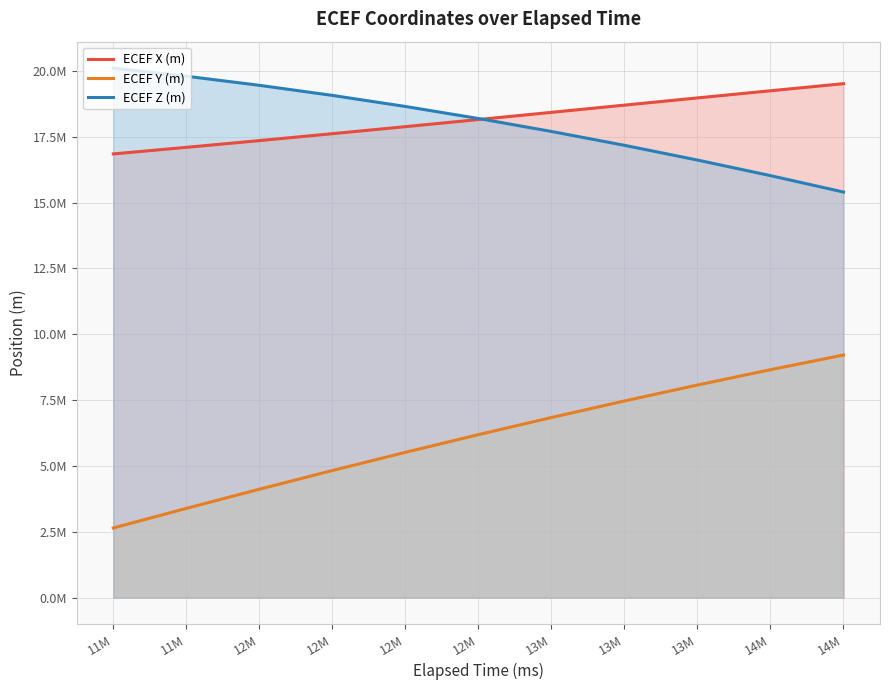

True or false: ECEF Y (m) and ECEF X (m) cross at least once.

False